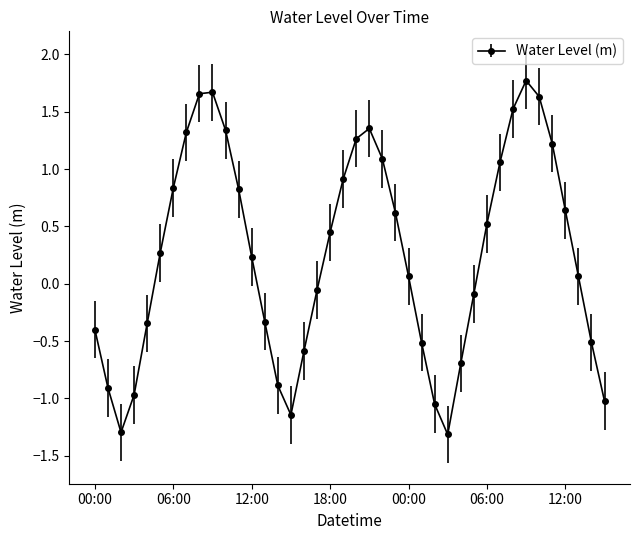

True or false: the data has more than 0 interior local peaks.

True